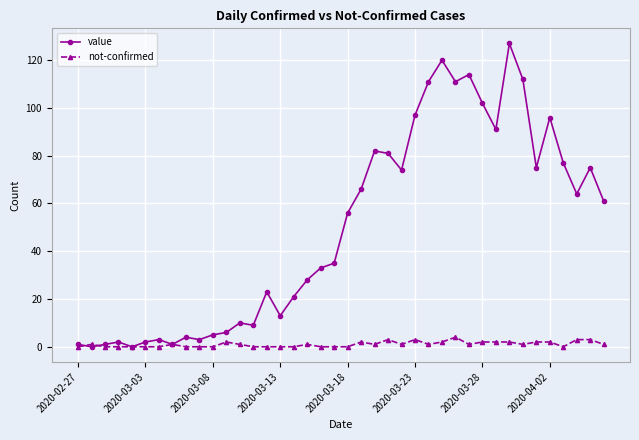

Which series has the widest spread of values?

value